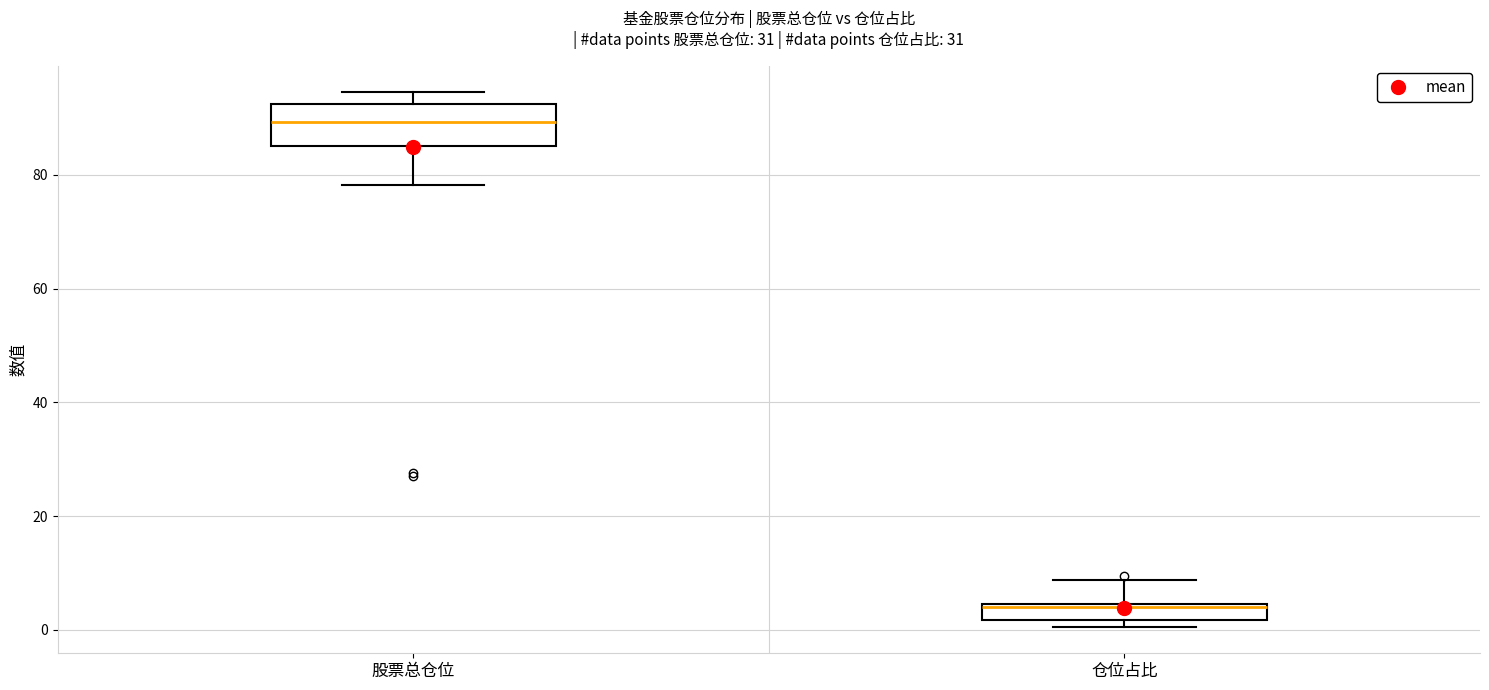

Where is the upper edge of the box for 仓位占比 on the y-axis? The values are not printed on the chart, so give them approximately, as read against the axis.

4